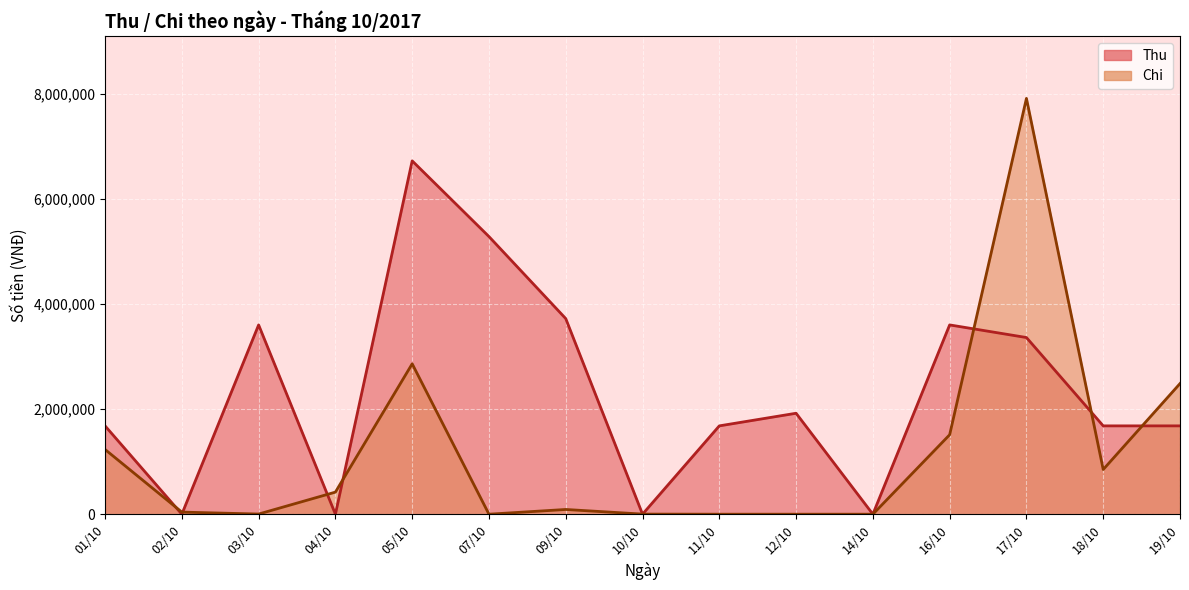

True or false: Thu has more than 1 points higher than both neighbors.

True